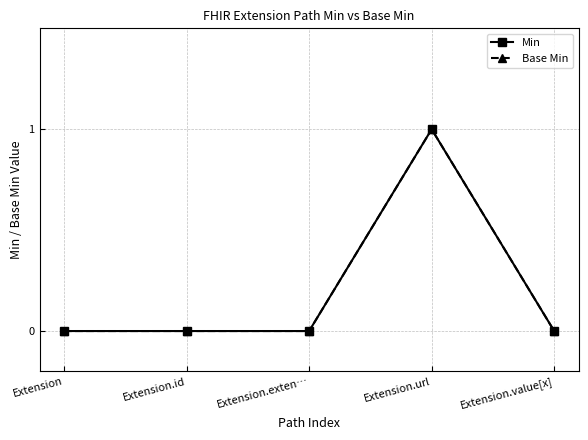

Rank the series by their maximum value, from lowest to highest.

Min, Base Min